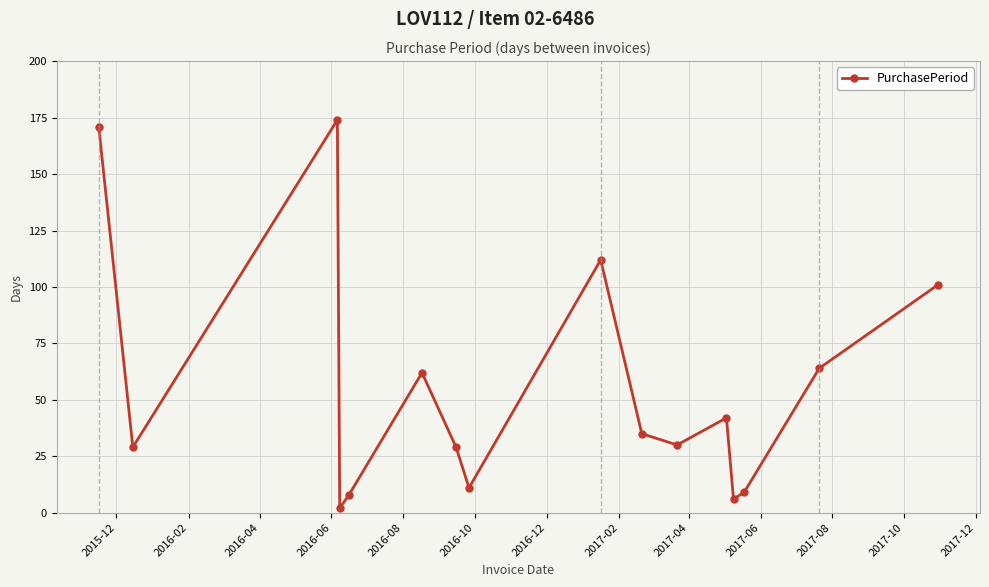

What is the value of the 3rd point from the left?

174